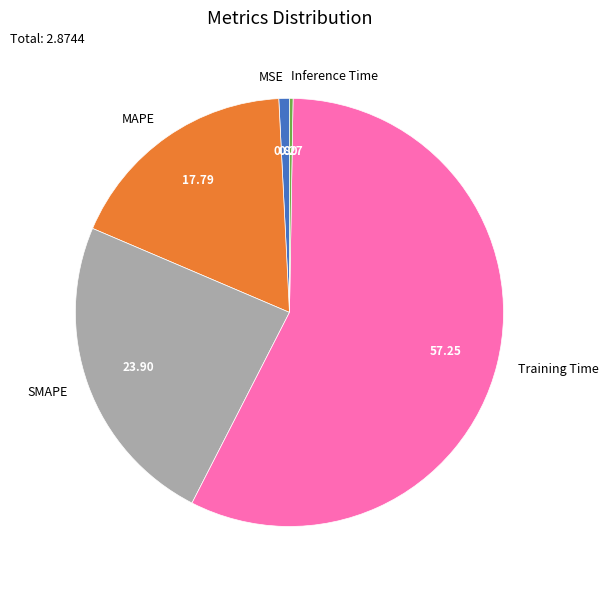

What is the largest slice in the pie chart?

Training Time